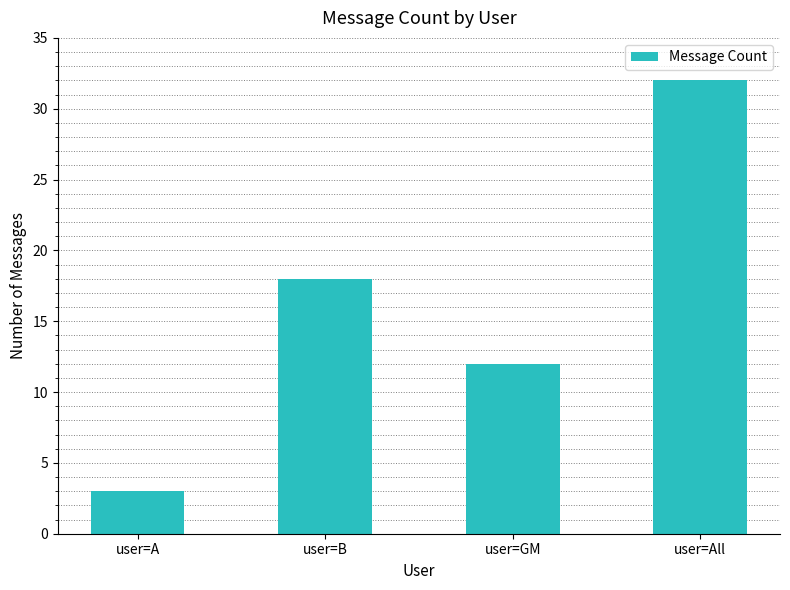

Approximately how many times larger is the value at user=All compared to user=B?

1.8